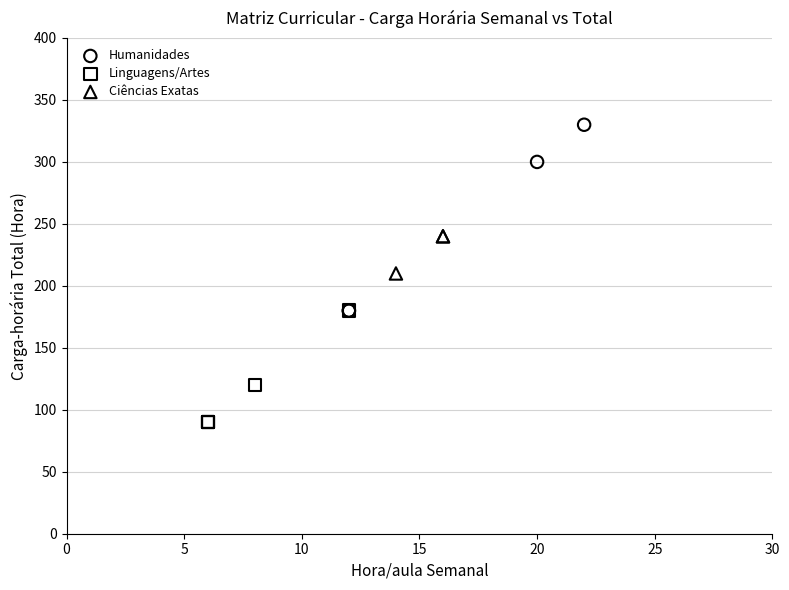

Which series contains the highest Y value?

Humanidades